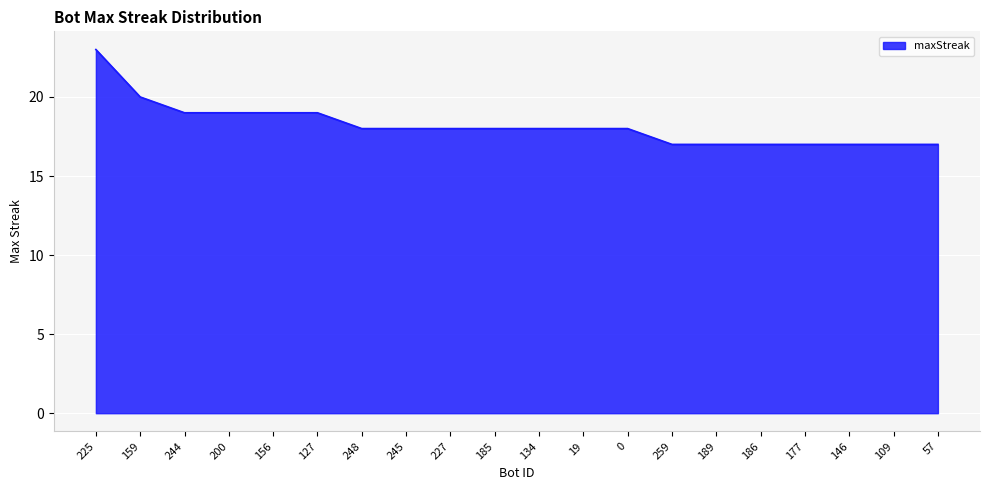

How many values are between 17 and 19?

18